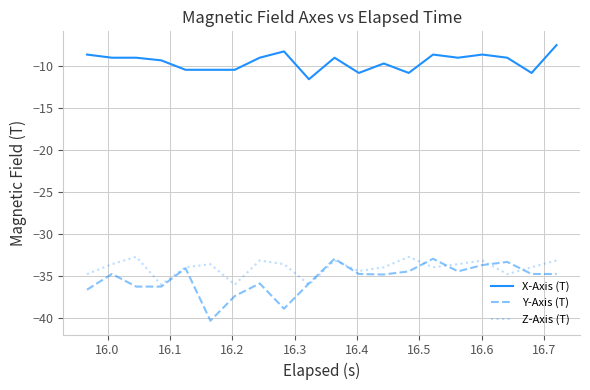

True or false: X-Axis (T) and Y-Axis (T) cross at least once.

False